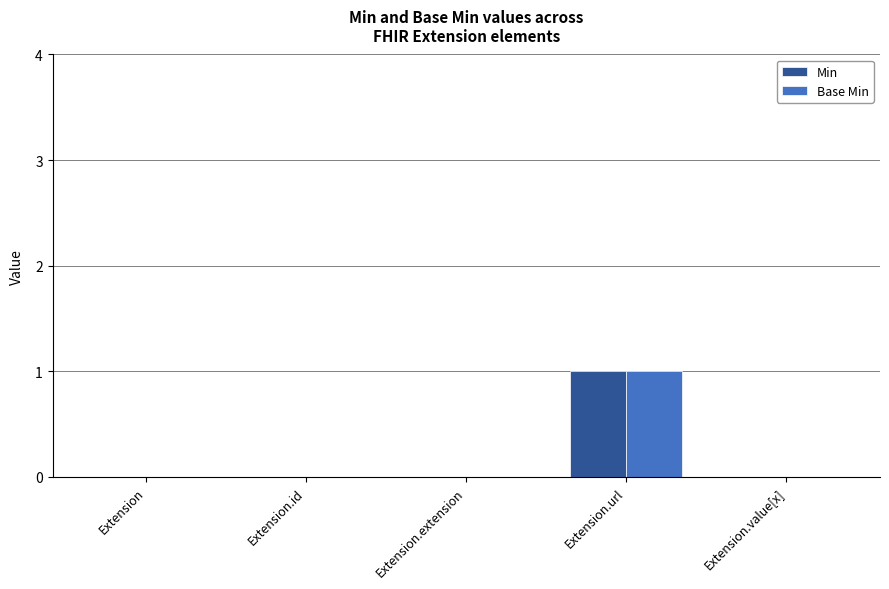

Count the number of categories in the chart.

5